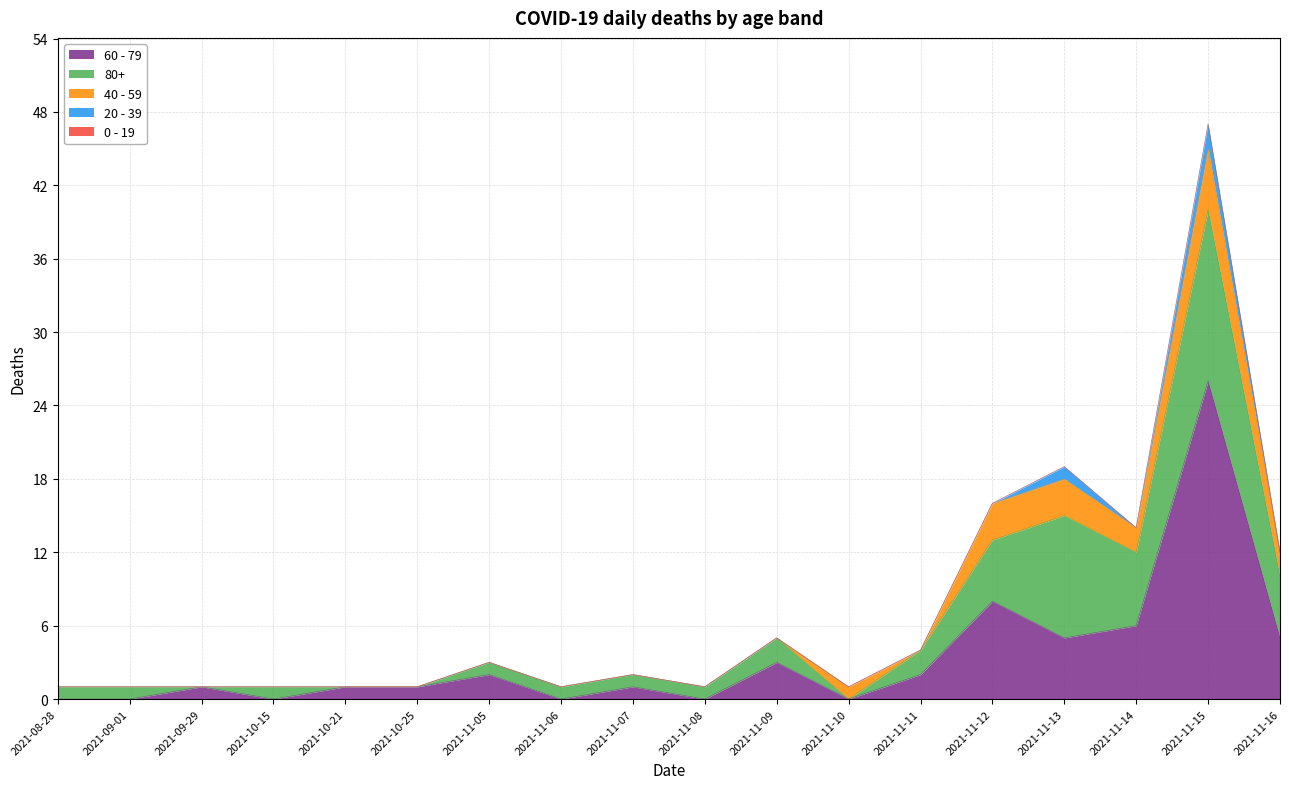

What is the label of the 5th point from the left?

2021-10-21